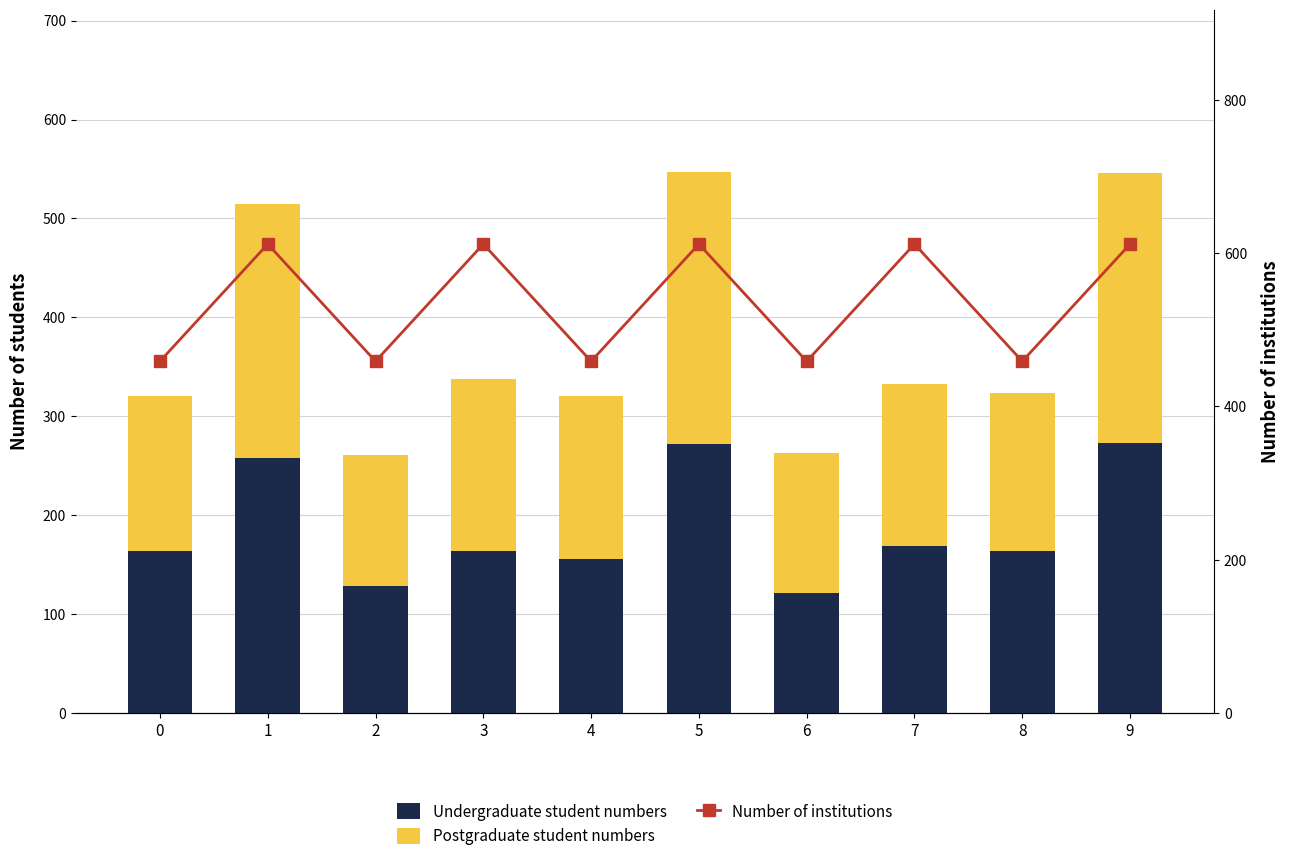

What is the difference between the Undergraduate student numbers values at 4 and 6?

35